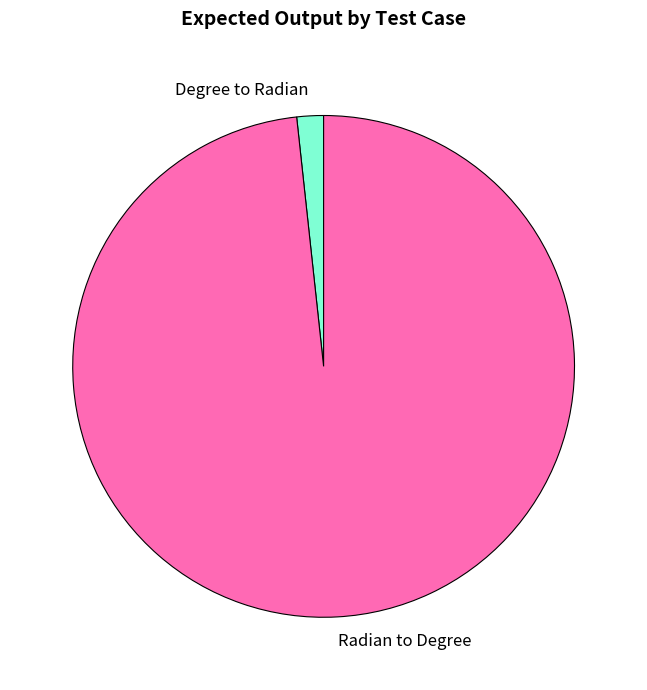

Does any single category account for the majority?

Yes